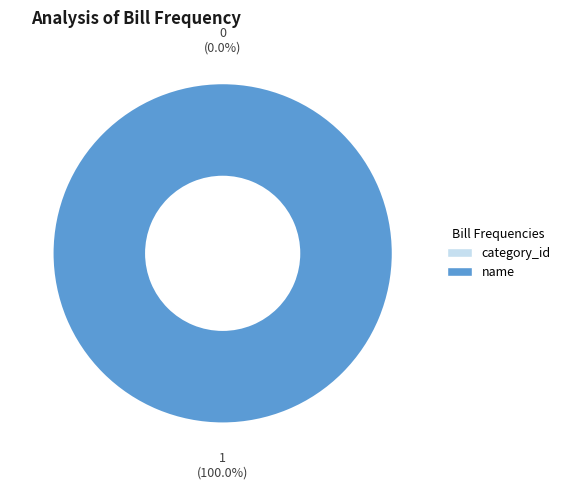

To the nearest percent, what portion does name represent?

100%